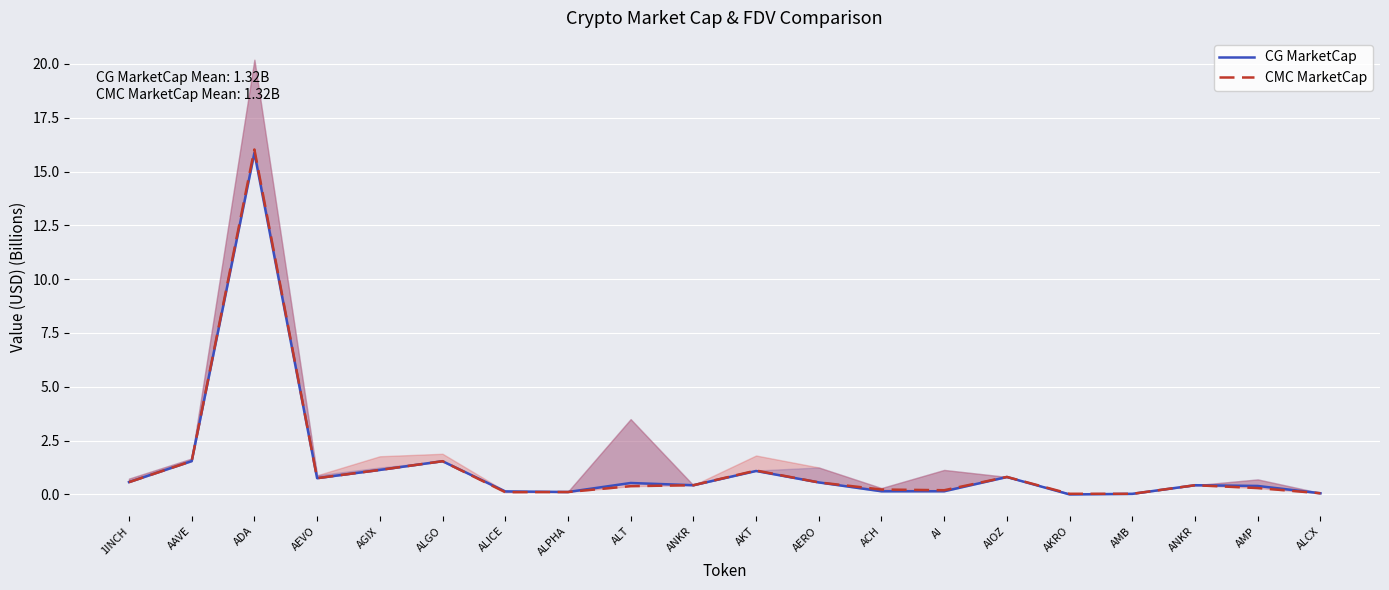

What is the difference between the second highest and minimum values in the CG MarketCap series?

1.5